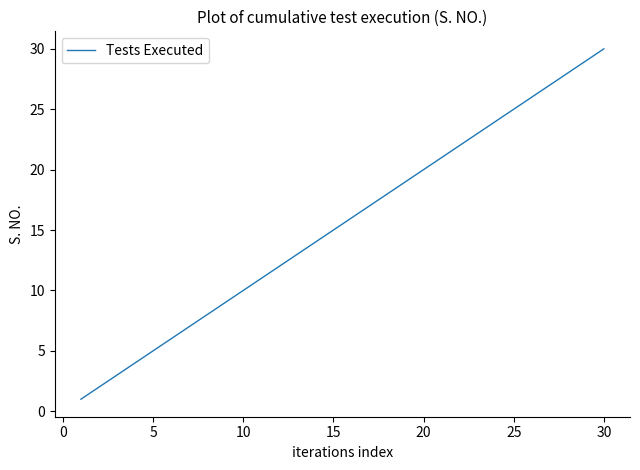

What is the difference between the maximum and minimum values?

29